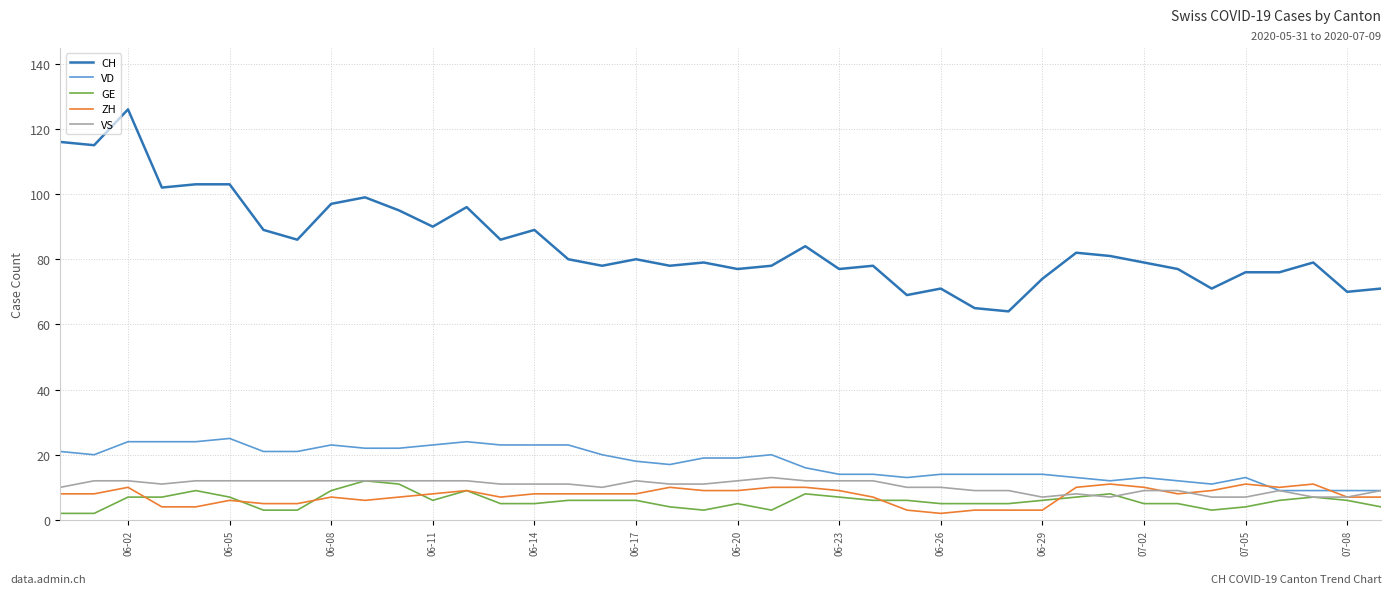

At how many categories does at least one series exceed 54?

40